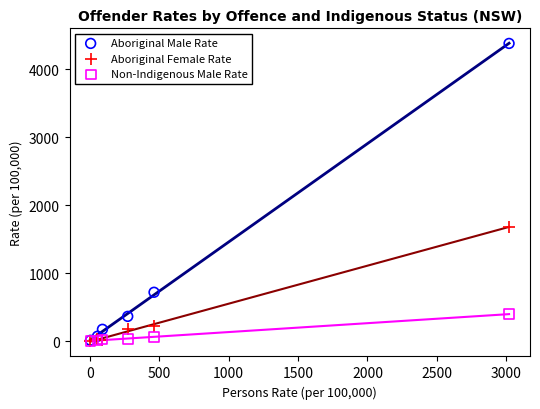

What are all the series names shown in the legend?

Aboriginal Male Rate, Aboriginal Female Rate, Non-Indigenous Male Rate